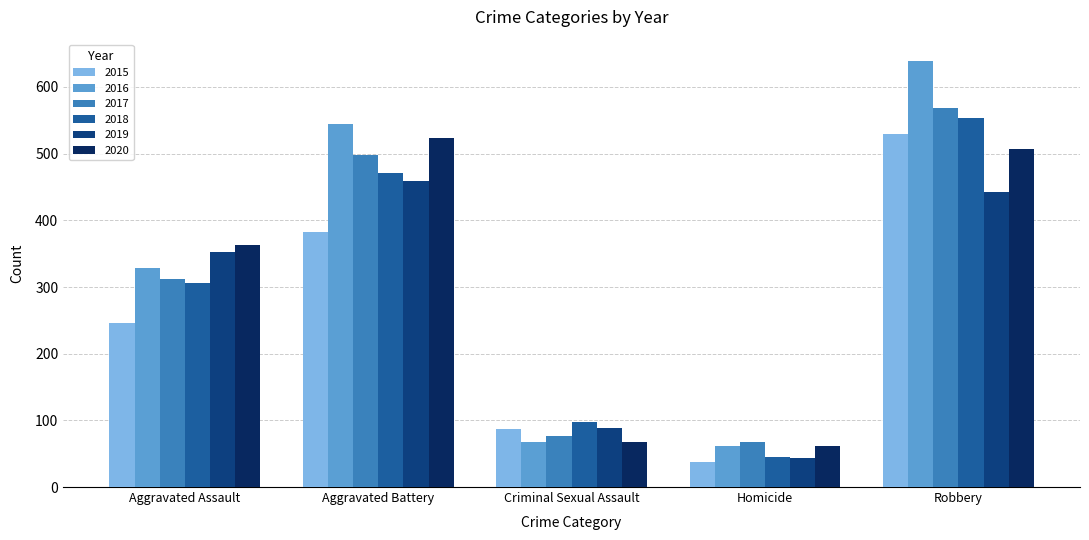

Is it true that 2020 equals 923 at Aggravated Battery?

False